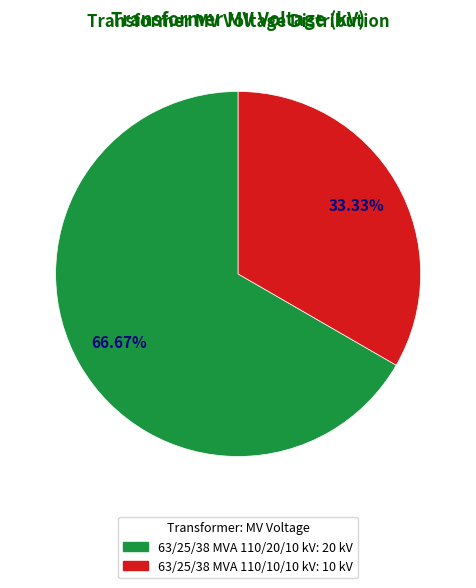

Count the number of slices in the pie.

2